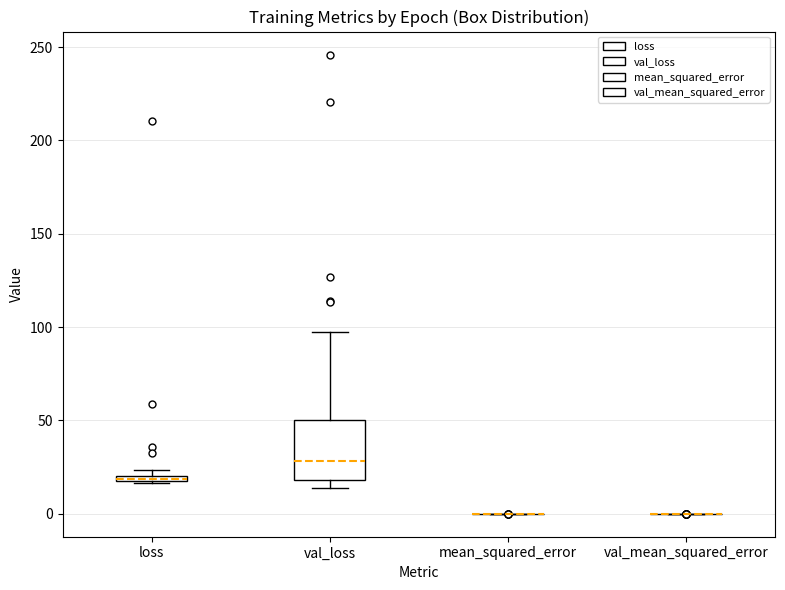

Which box is the tallest, from its lower edge to its upper edge?

val_loss